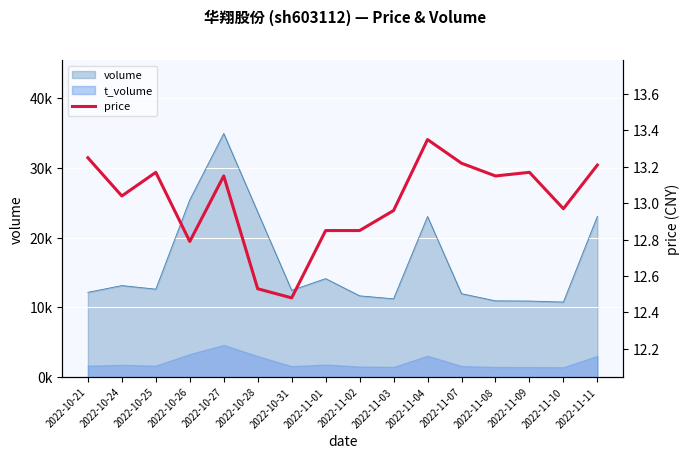

Is it true that the value at 2022-11-07 is 21.5?

False